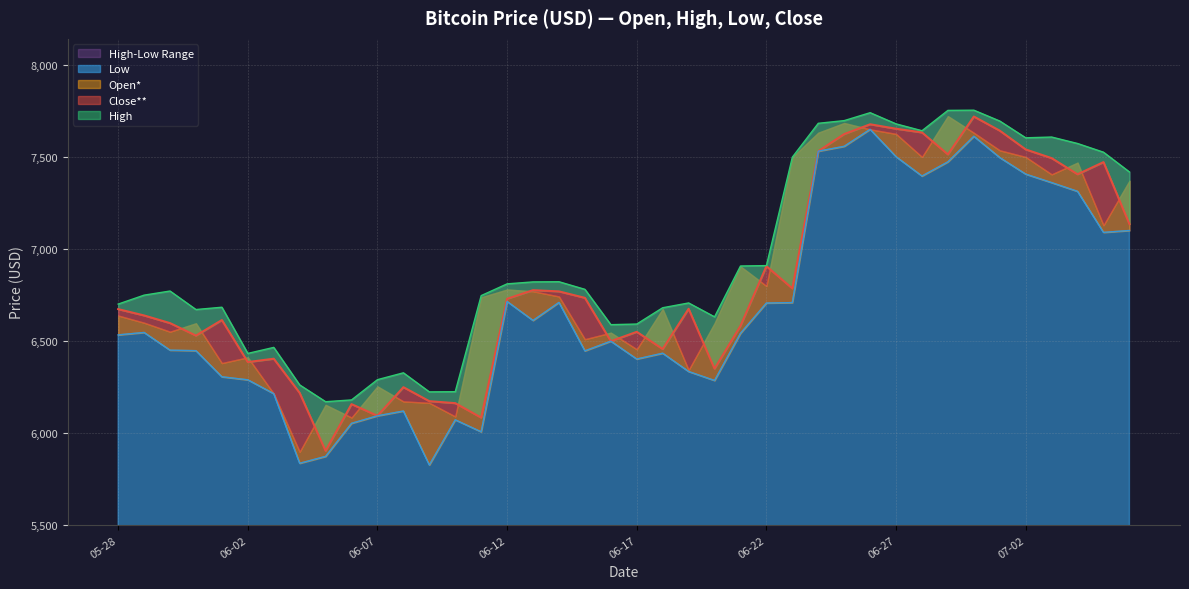

At which category does Low reach its first local peak?

2018-05-29